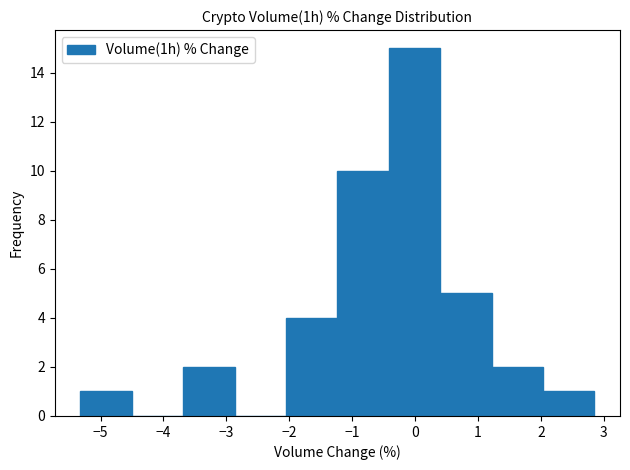

Reading left to right, transcribe this chart: for each bar, give the range it covers on the x-axis and its height. Neither the bar edges nor the heights are printed on the chart, so give them approximately, as read against the axes.

-5.3 to -4.5: 1
-4.5 to -3.7: 0
-3.7 to -2.9: 2
-2.9 to -2.1: 0
-2.1 to -1.2: 4
-1.2 to -0.4: 10
-0.4 to 0.4: 15
0.4 to 1.2: 5
1.2 to 2.0: 2
2.0 to 2.9: 1